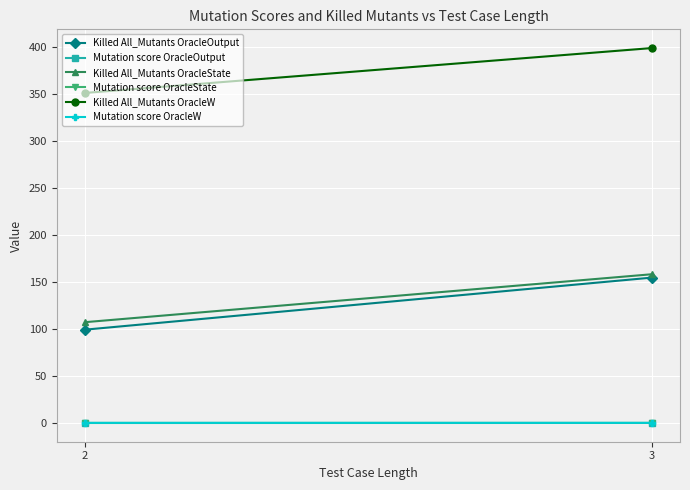

Is this an area chart (filled region under the line)?

No